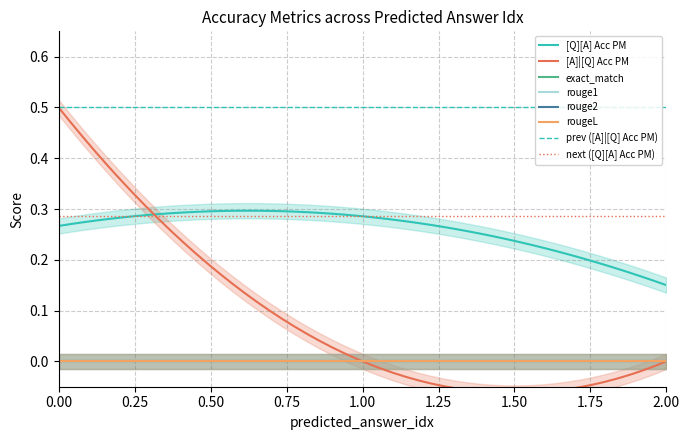

List the labels in order of rouge2 value, largest first.

0, 0, 0